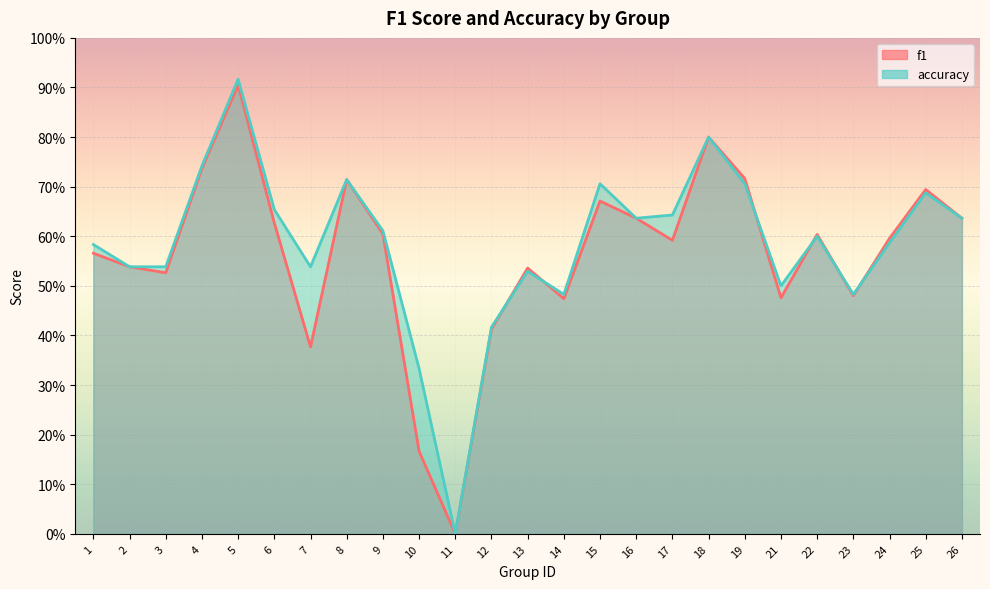

Which series ends up on top after the final intersection of f1 and accuracy?

f1